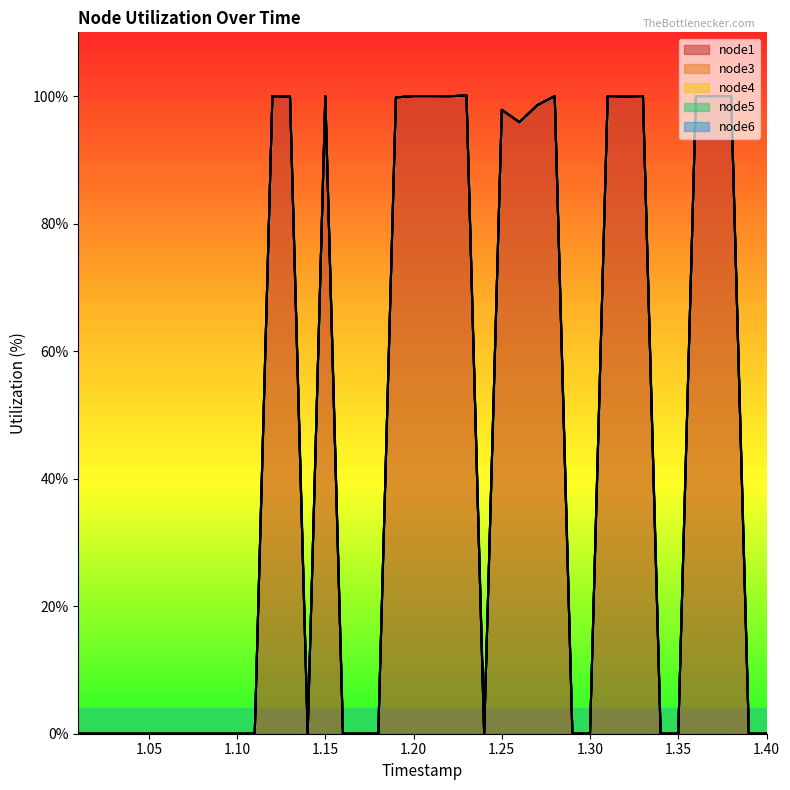

Between 1.31 and 1.33, which is larger?

1.31